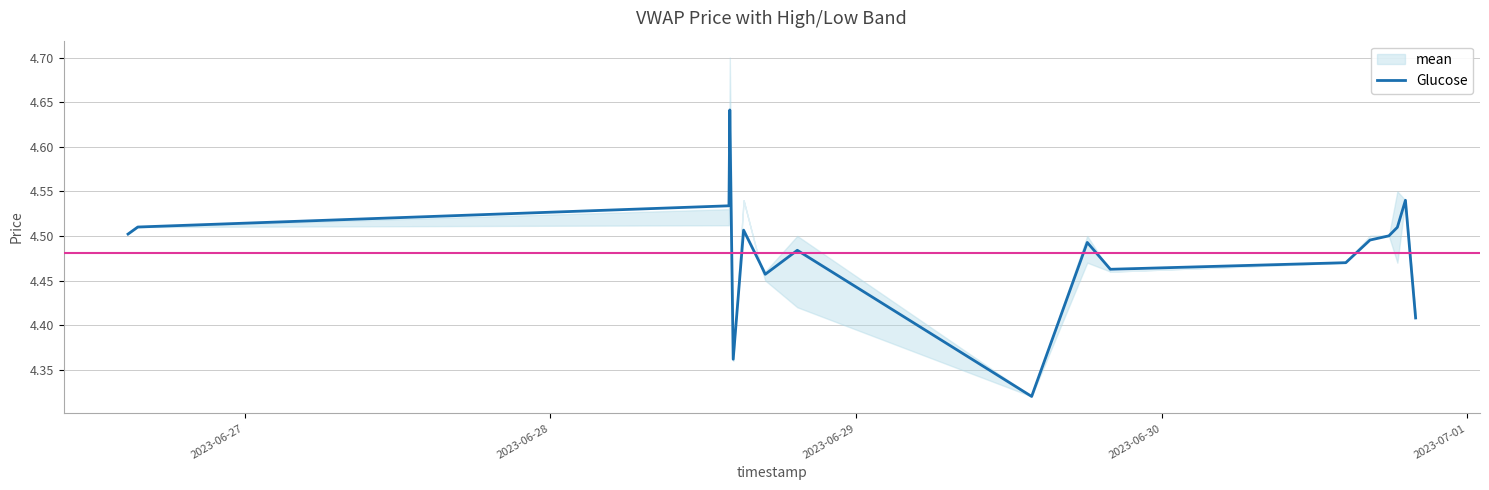

Count the values in the range 4 to 5.

18